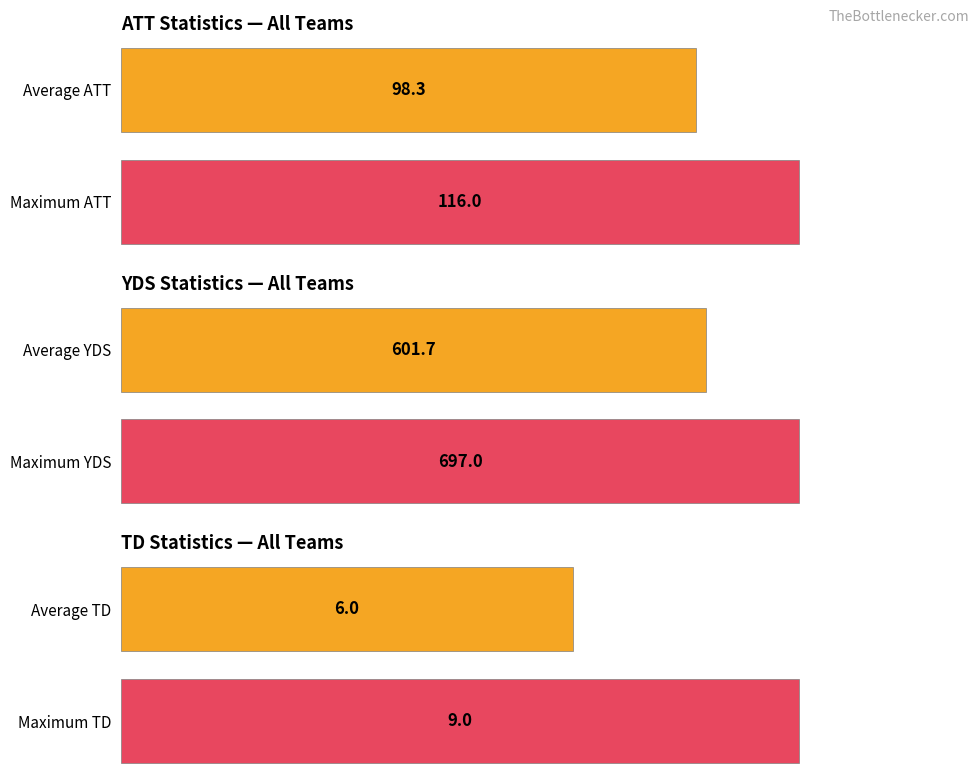

The ATT series shows 203.0 at Maximum ATT. True or false?

False